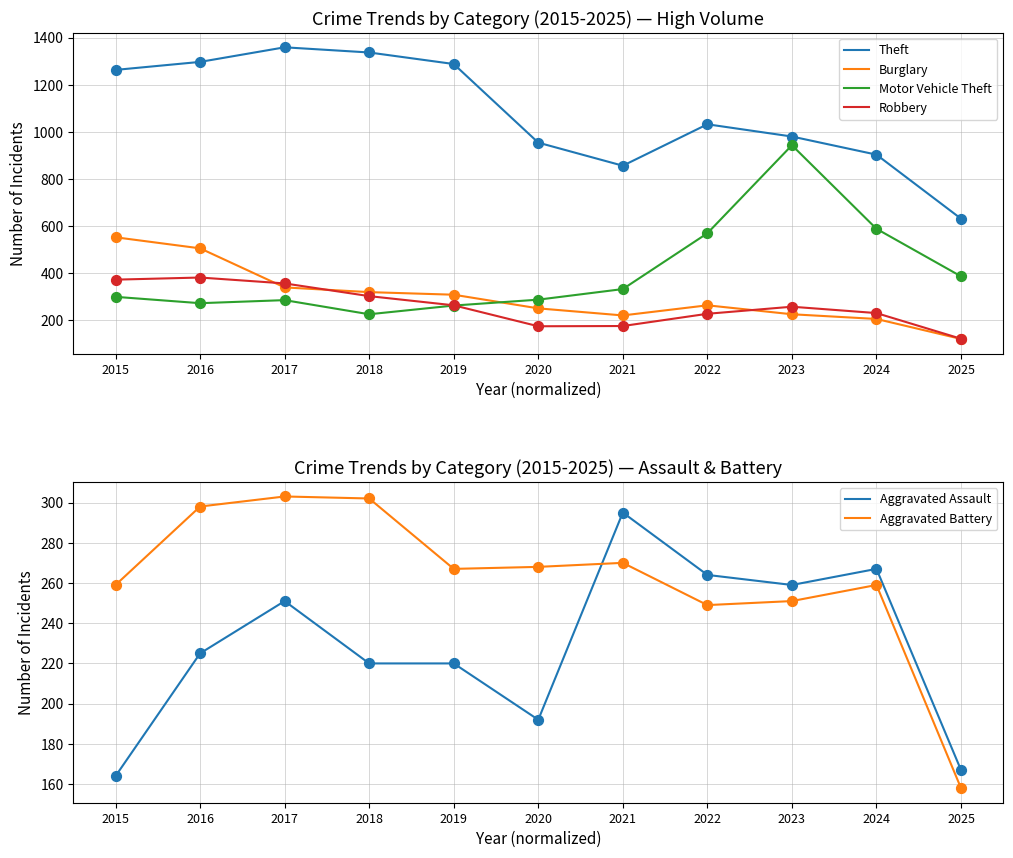

Which series reaches the maximum Y coordinate?

Theft